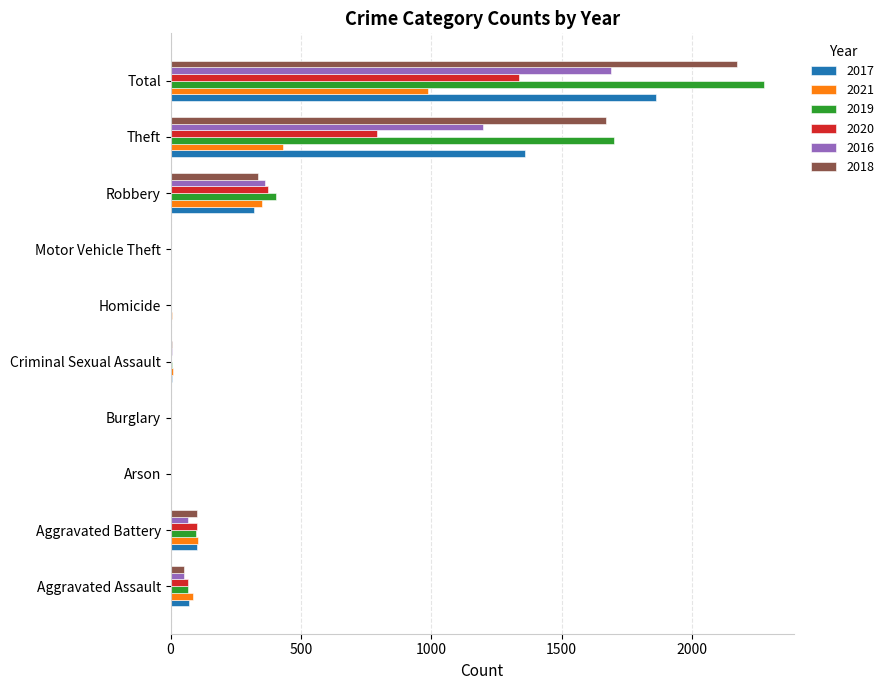

What is the highest value of the 2017 series?

1861